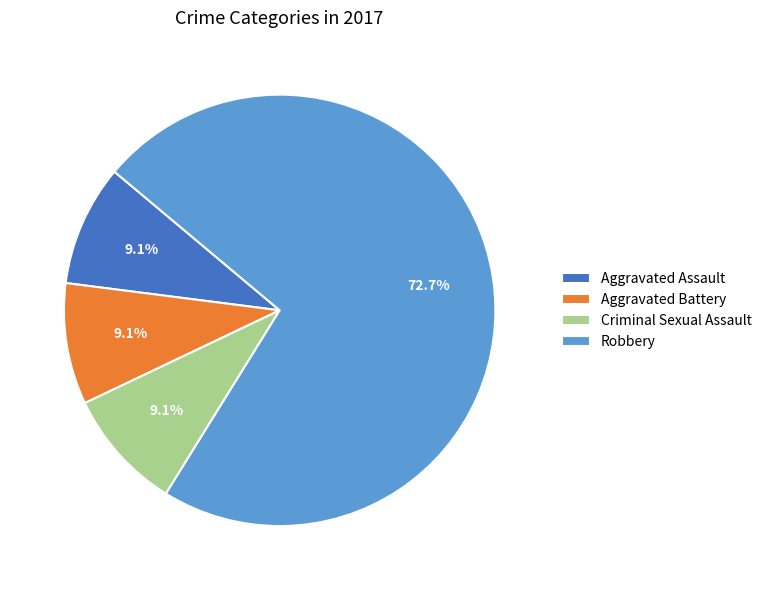

The Aggravated Assault slice represents 9% of the pie. True or false?

True